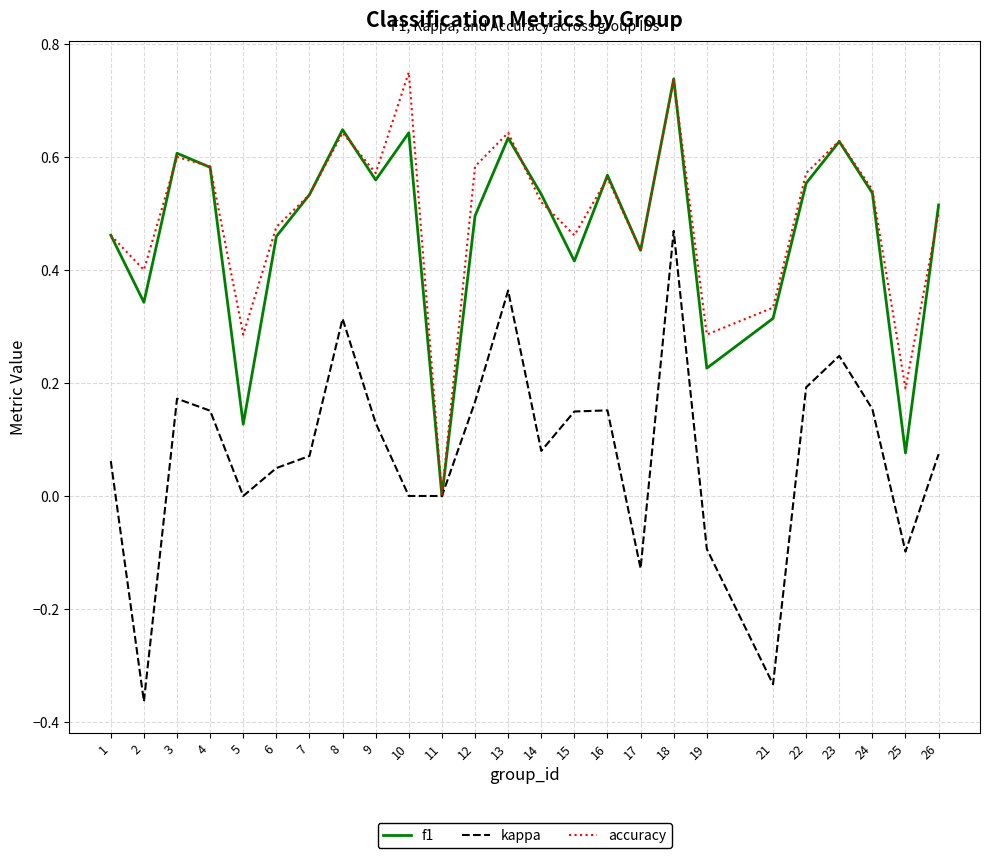

Which series changed the most between 4 and 8?

kappa